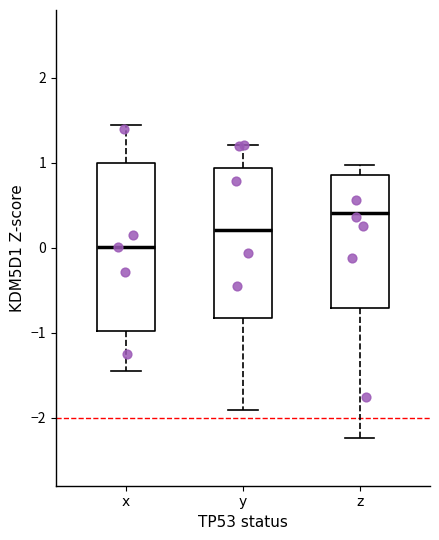

Reading left to right, read every box against the y-axis: the position of its median line, the range the box covers, and the ends of its whiskers. The values are not printed on the chart, so give them approximately, as read against the axis.

x: median 0.0, box -1.0 to 1.0, whiskers -1.4 to 1.4
y: median 0.2, box -0.8 to 0.9, whiskers -1.9 to 1.2
z: median 0.4, box -0.7 to 0.9, whiskers -2.2 to 1.0